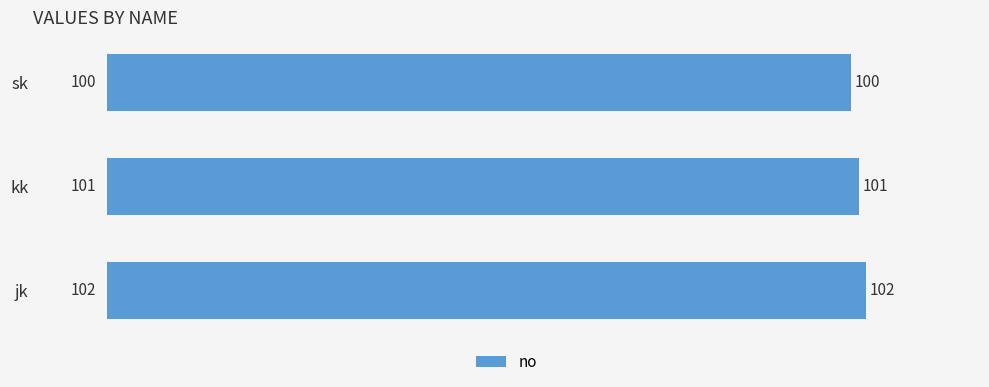

Count the number of data series in this chart.

1